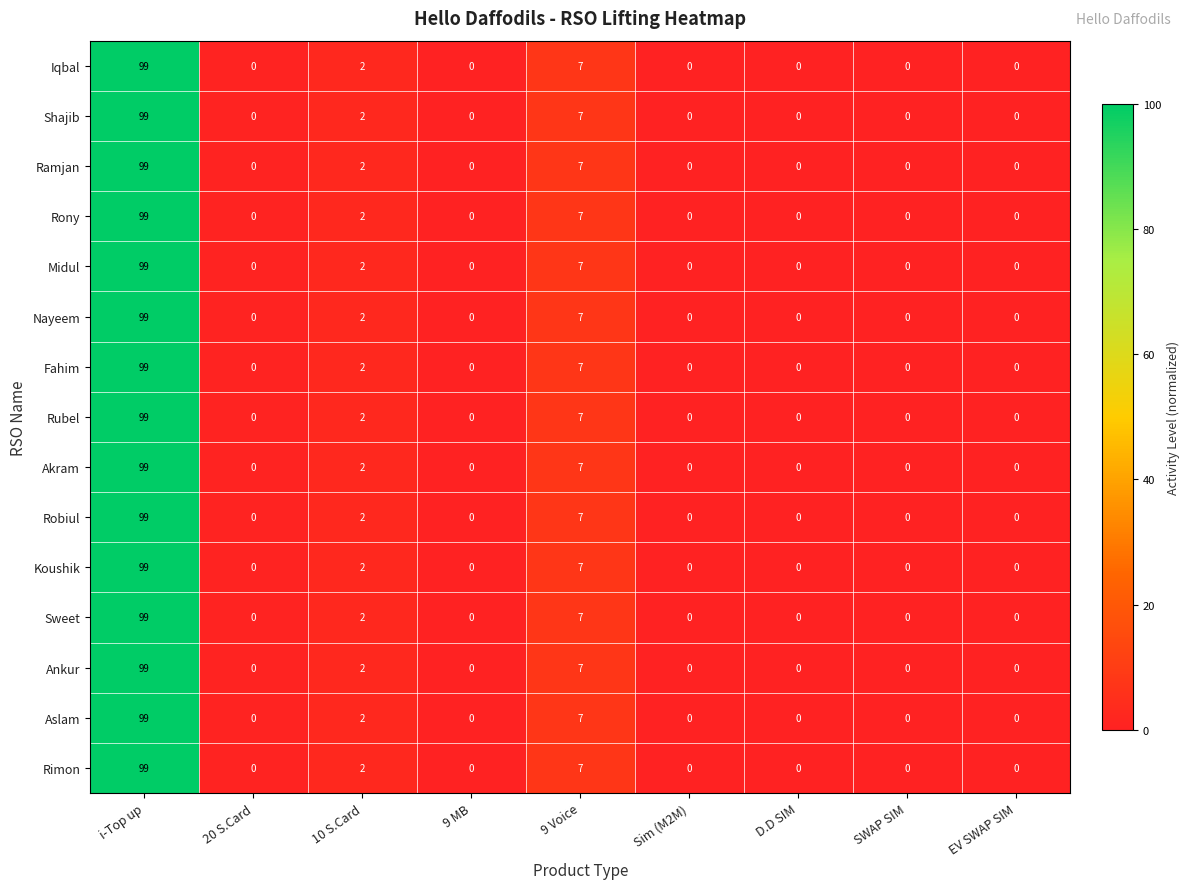

Is the value of Sweet at i-Top up greater than the value of Midul at EV SWAP SIM?

Yes